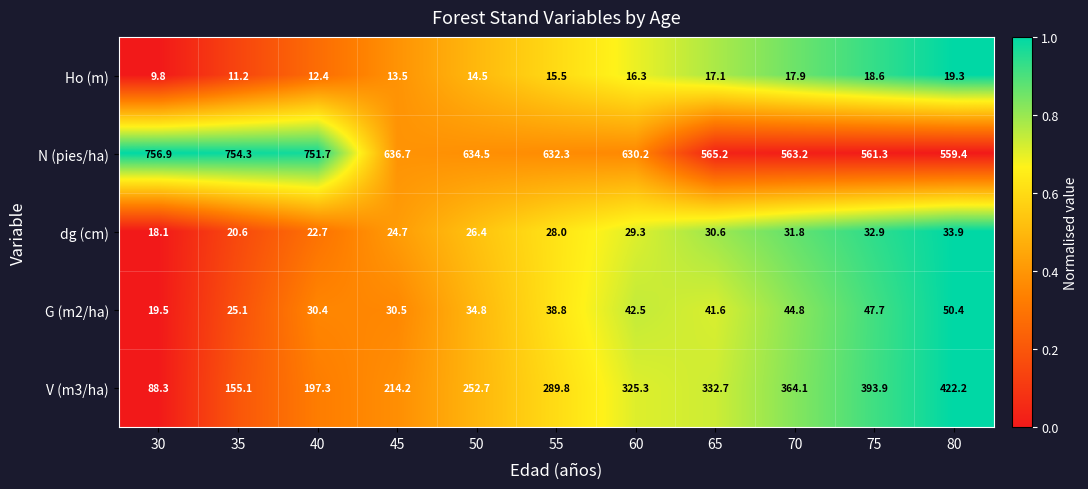

Which series has the widest spread of values?

V (m3/ha)